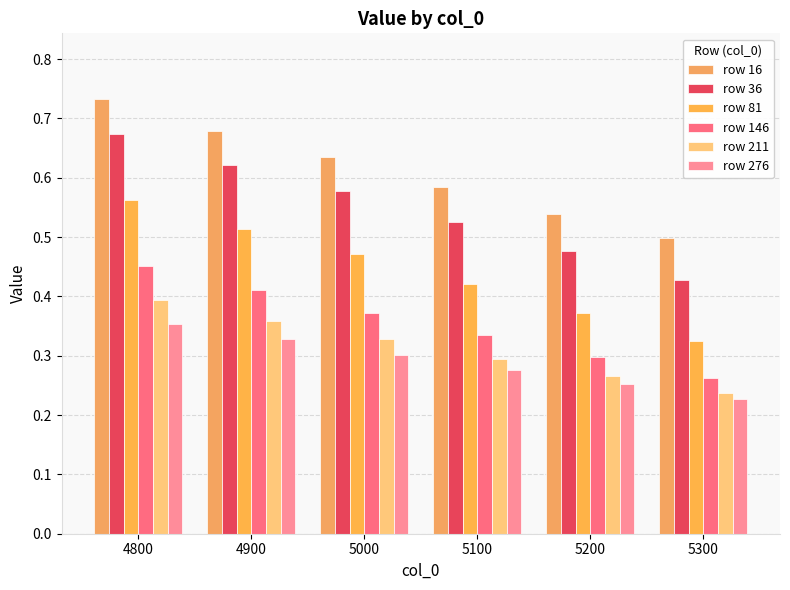

What is the average value of the row 36 series?

0.6